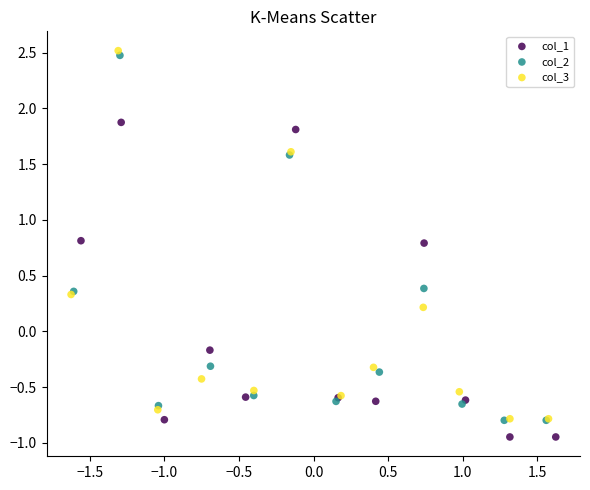

Which series has the widest spread of Y values?

col_3